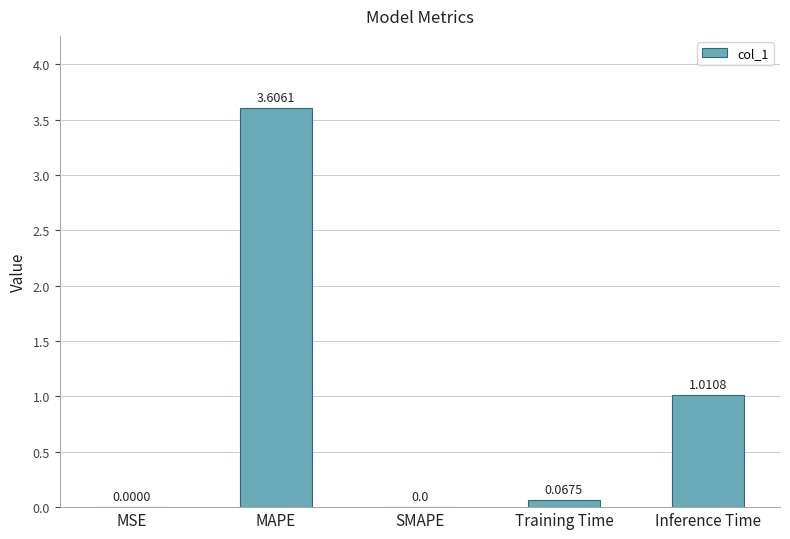

Which has a higher value, MSE or Inference Time?

Inference Time